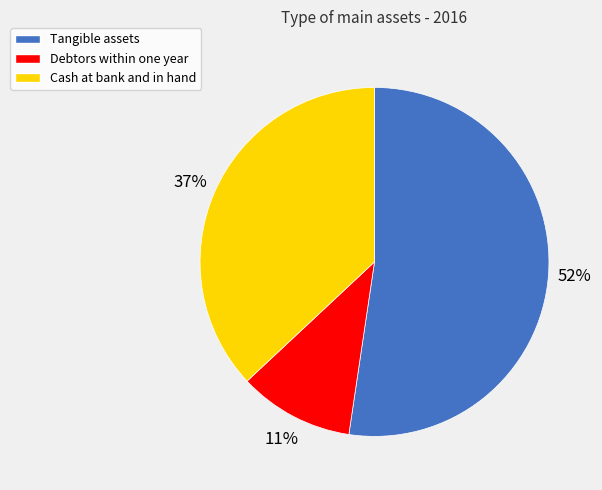

To the nearest percent, what is the combined percentage of Tangible assets and Debtors within one year?

63%